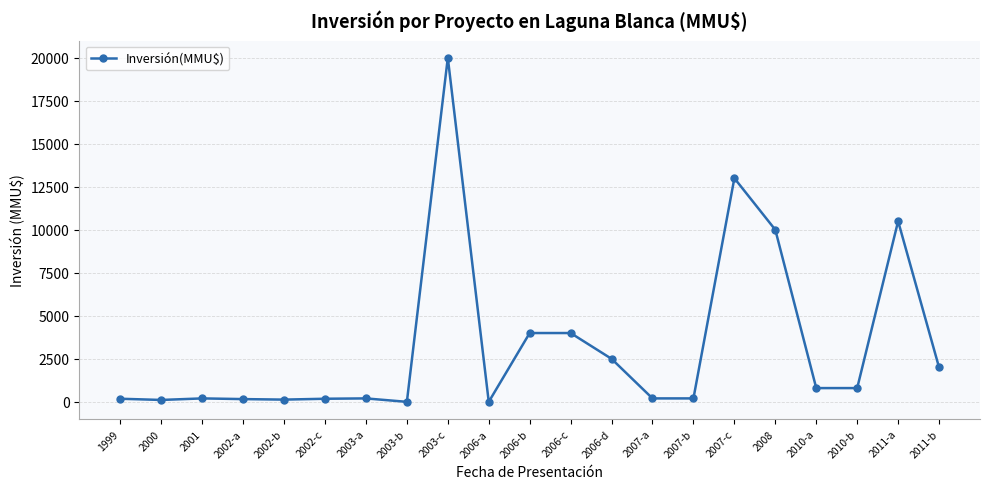

True or false: there are more than 0 points higher than both neighbors.

True